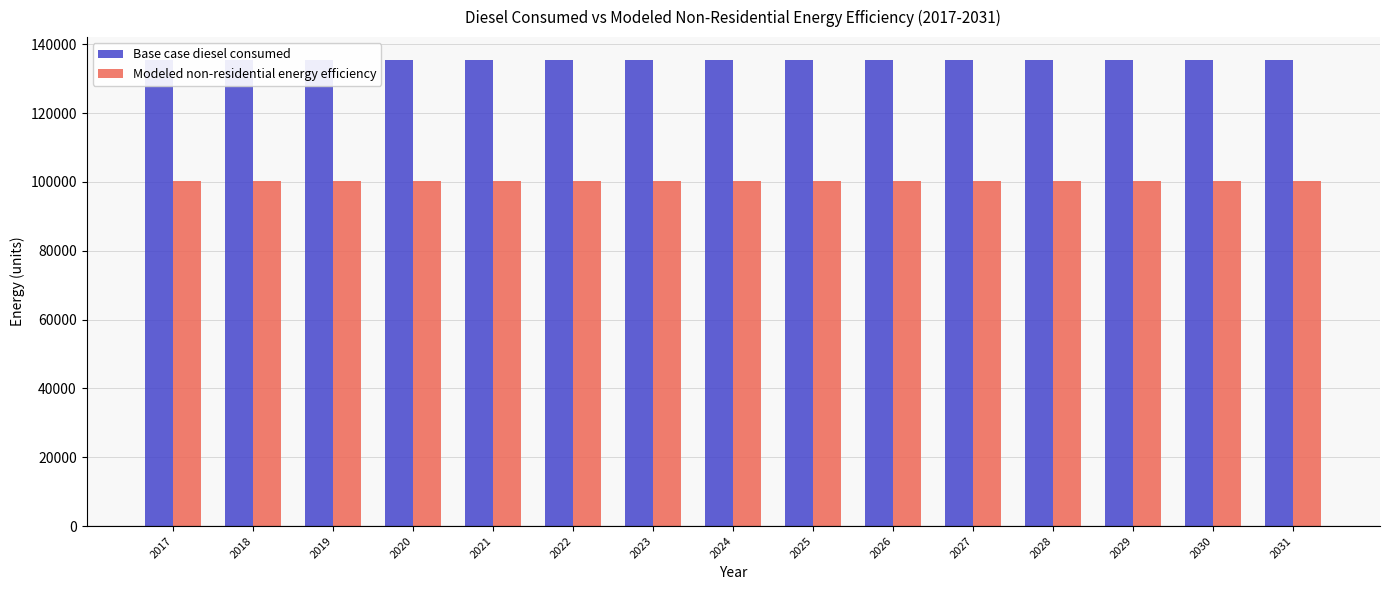

What is the value of the Base case diesel consumed bar at the 1st from the left?

135331.0